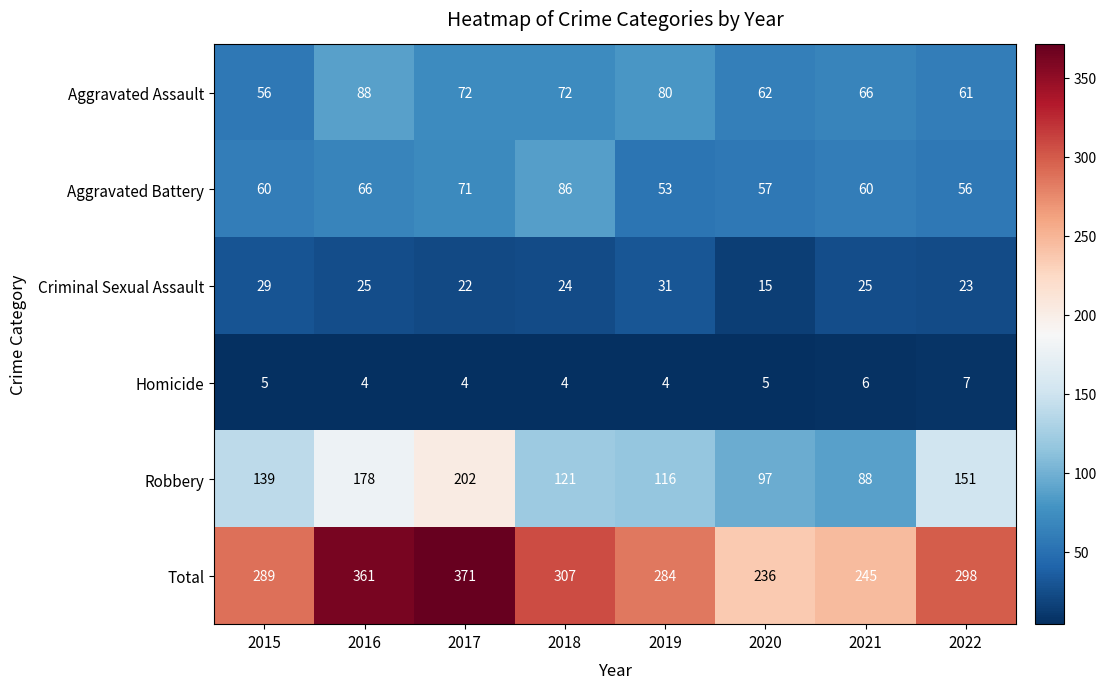

Which series has the largest total across all categories?

Total